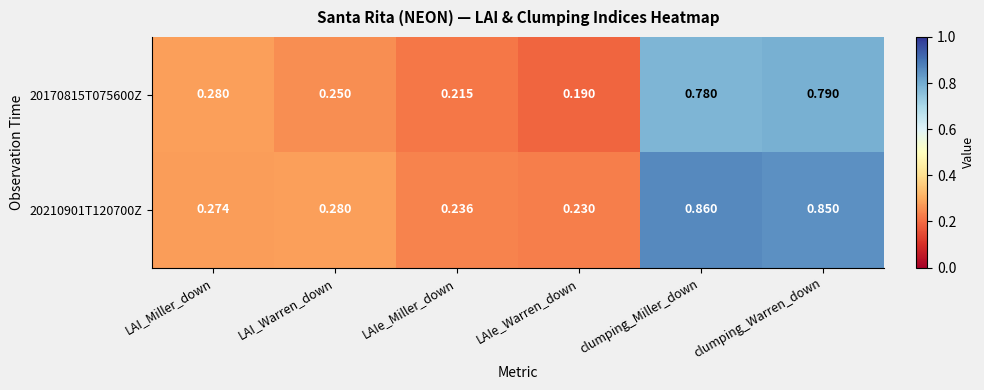

Is the value of 20210901T120700Z at LAIe_Warren_down greater than the value of 20170815T075600Z at clumping_Miller_down?

No